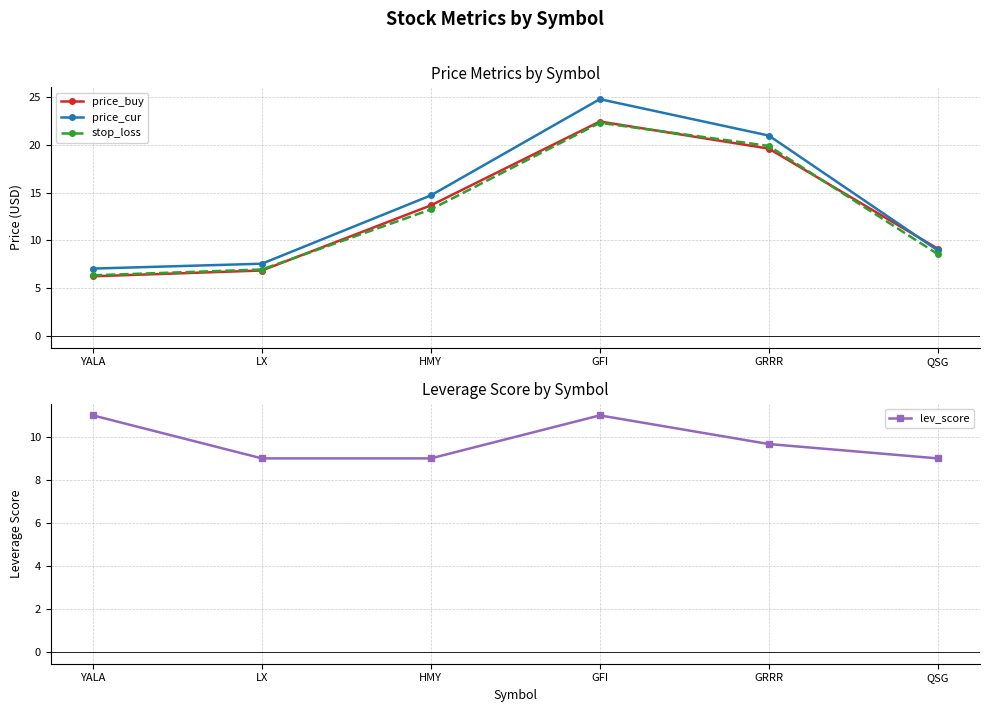

What are all the series names shown in the legend?

price_buy, price_cur, stop_loss, lev_score